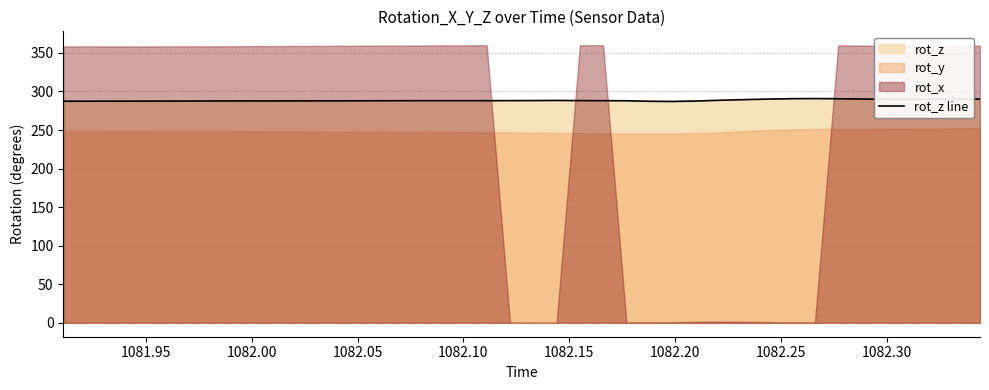

What is the minimum value for rot_z line?

287.0